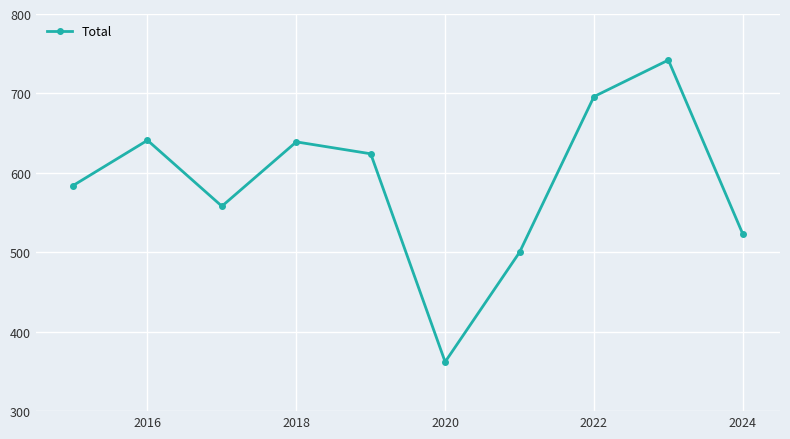

What is the sum of all values?

5869